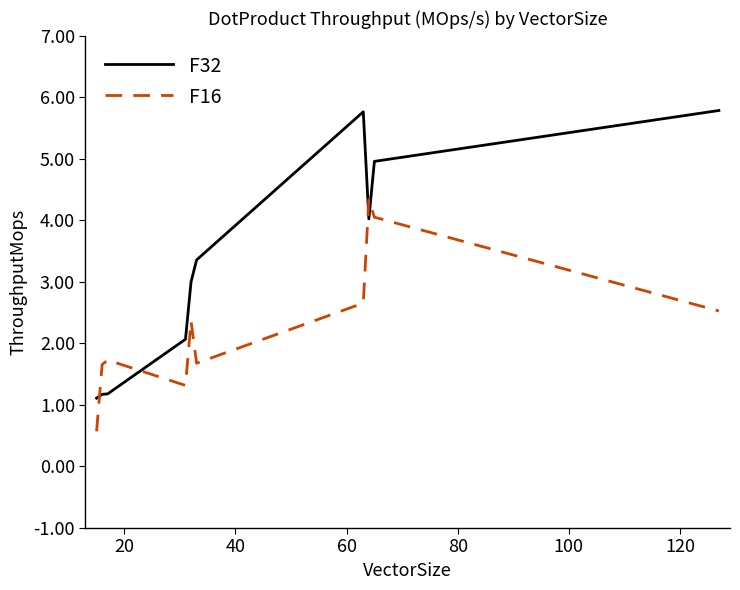

Rank the series by their average value, from lowest to highest.

F16, F32